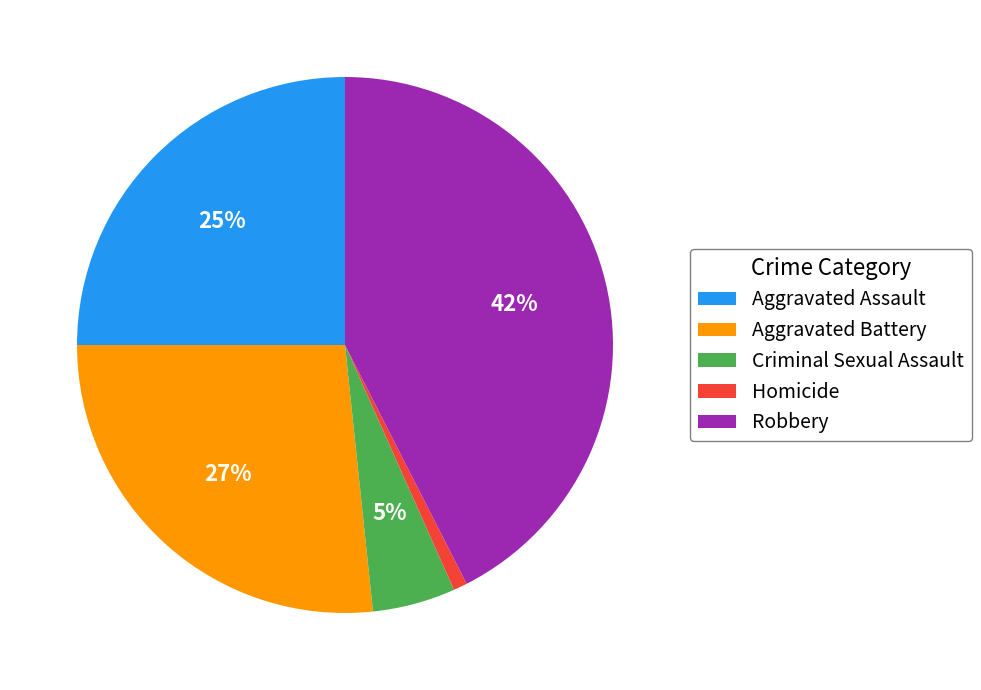

Is Robbery the majority of the pie?

No